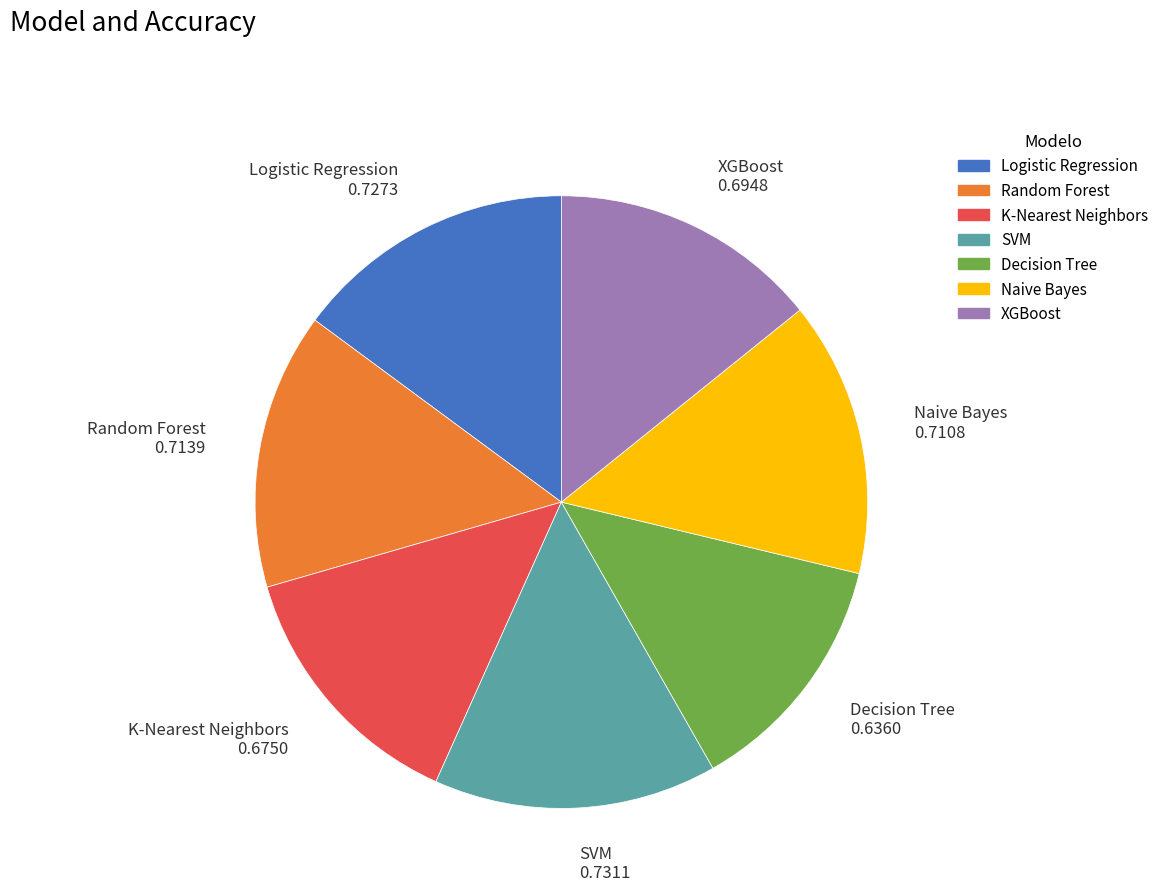

Which category has the smallest portion of the pie?

Decision Tree